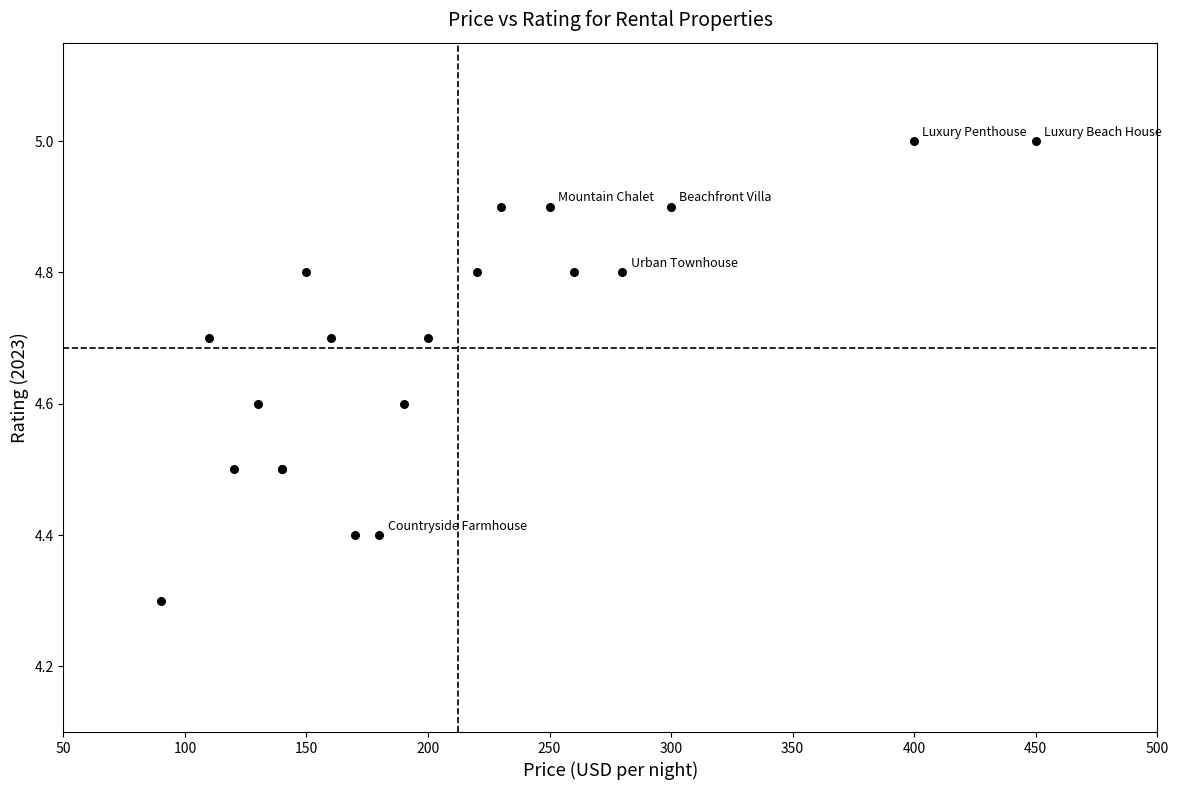

What Y value in the scatter plot is closest to 4?

4.3